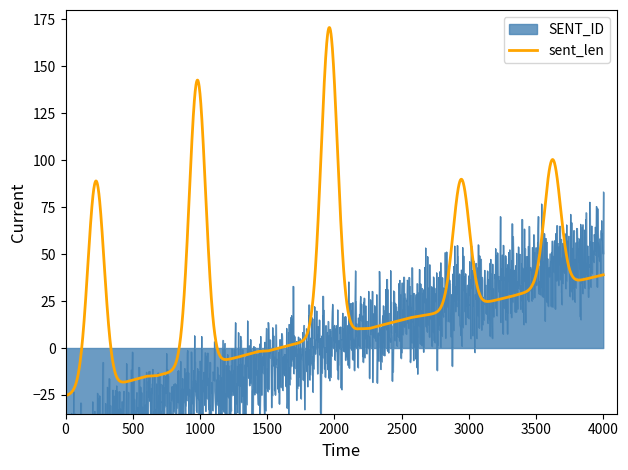

Between 7 and 20, which is larger?

20